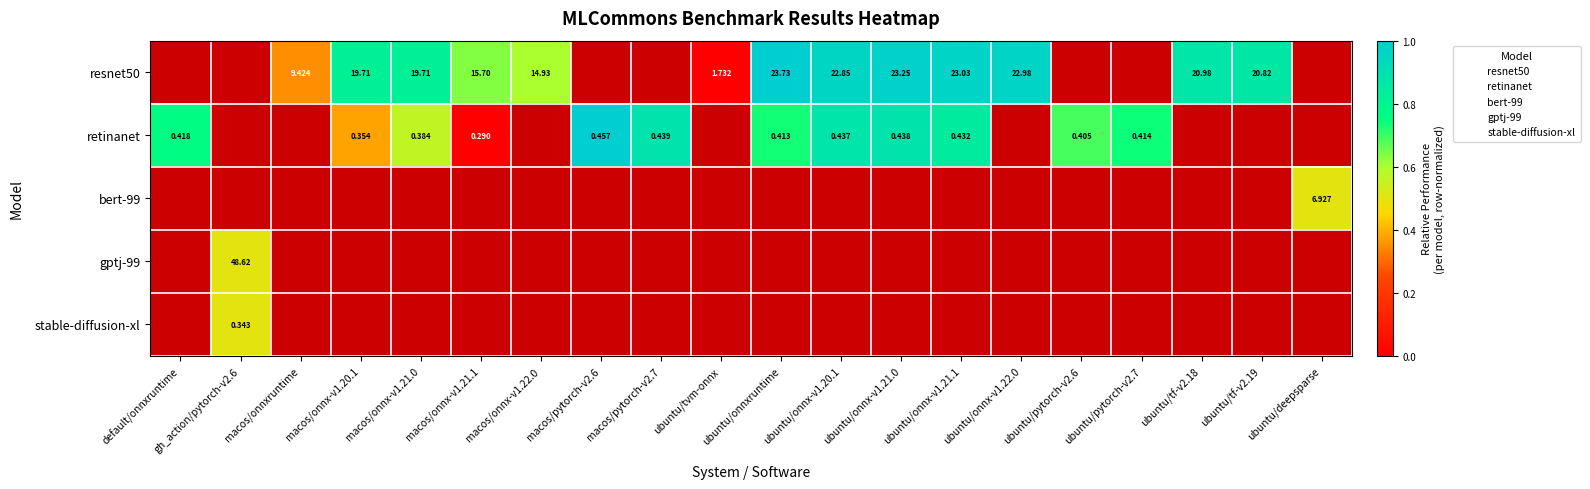

What is the sum of the resnet50 values at macos/onnx-v1.22.0 and ubuntu/onnxruntime?

1.6